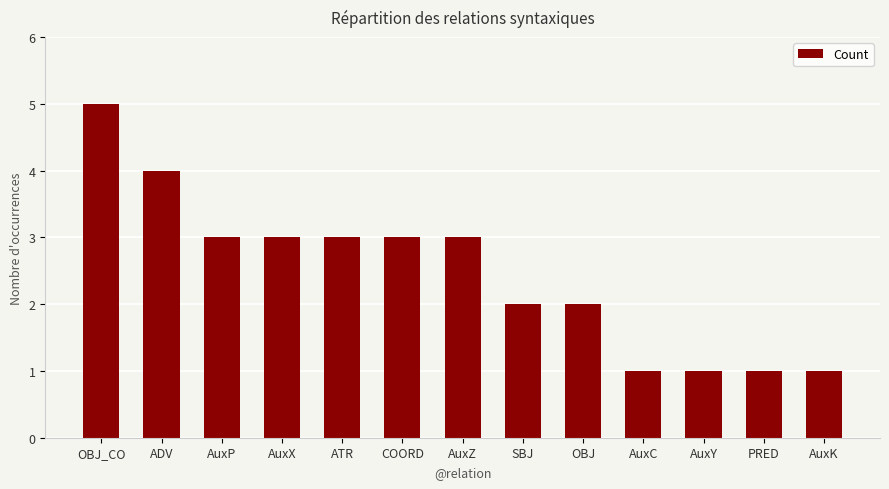

What is the label of the 7th bar from the left?

AuxZ